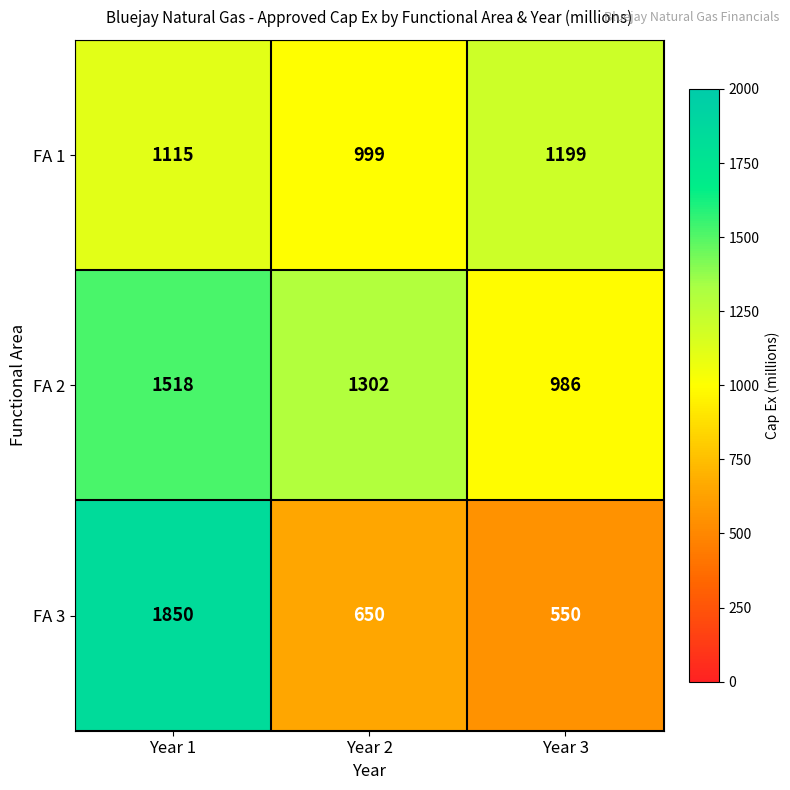

Rank the series by their maximum value, from lowest to highest.

FA 1, FA 2, FA 3